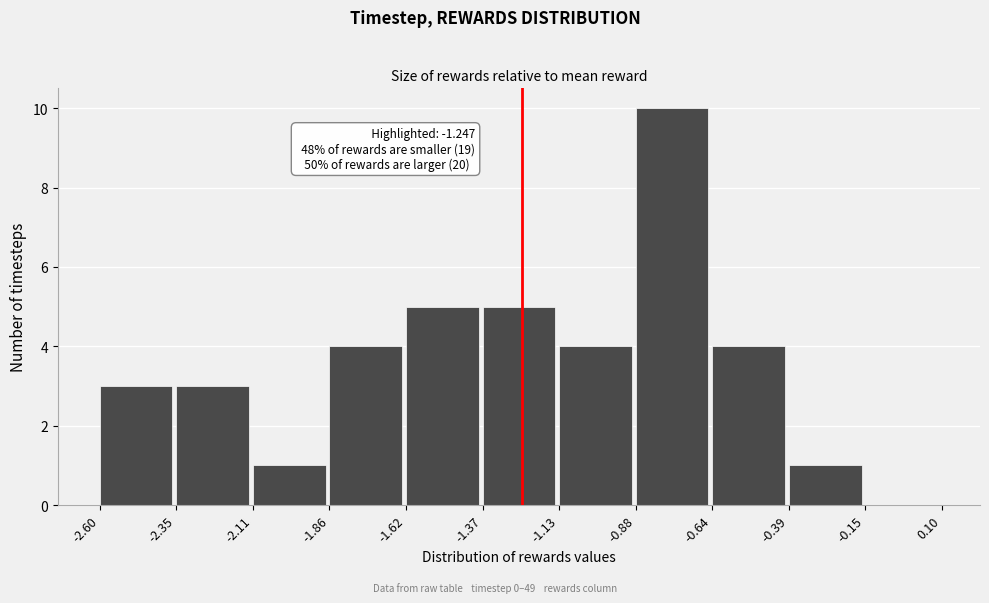

Over which range of the x-axis is the bar tallest?

-0.88 to -0.64